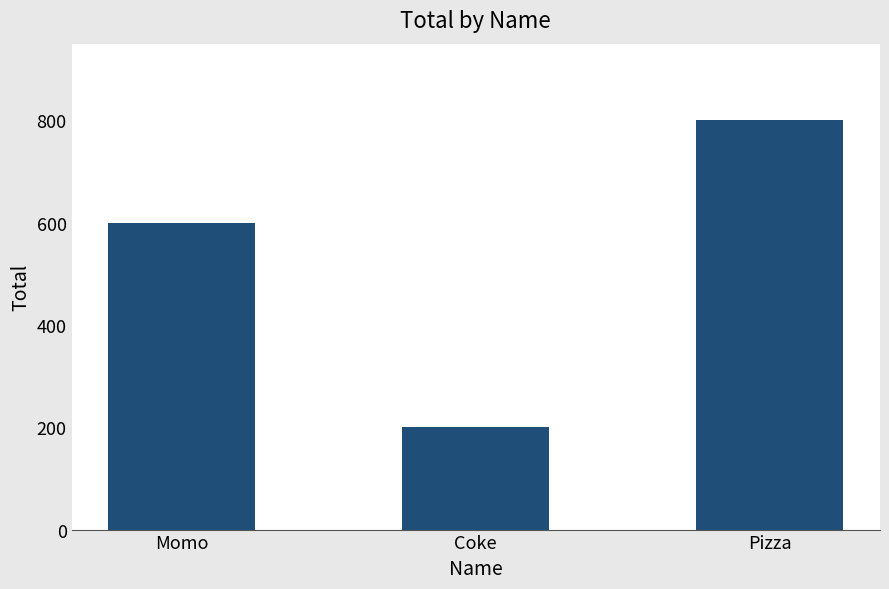

Rank the categories by value from highest to lowest.

Pizza, Momo, Coke